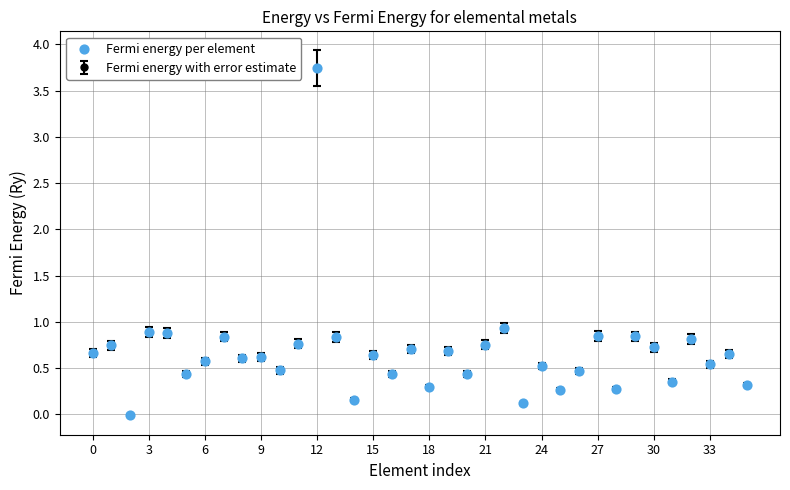

What is the sum of all values?

23.9